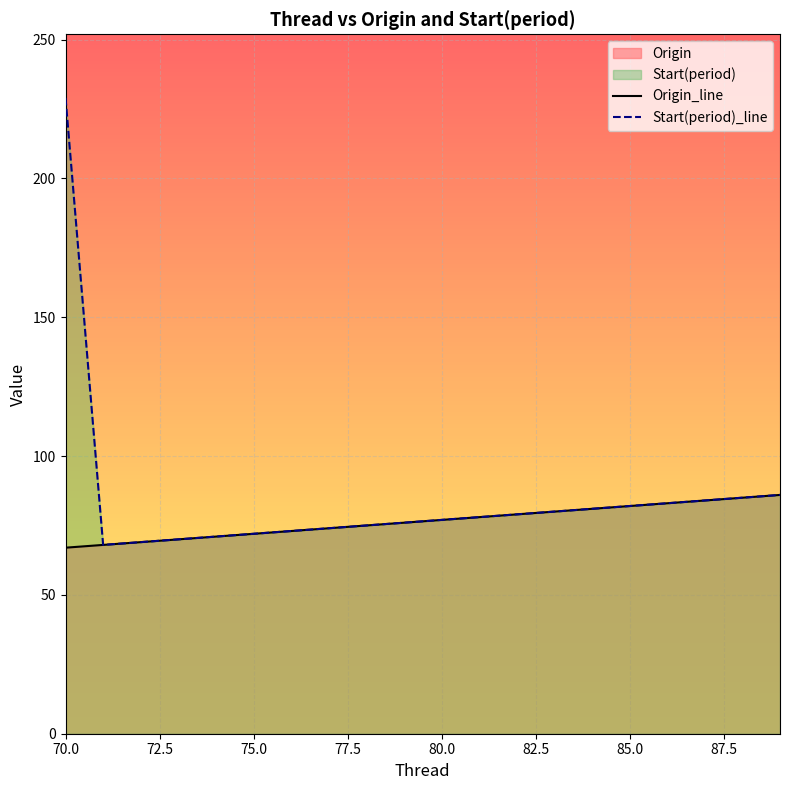

List the series in order of their peak value, lowest first.

Origin_line, Start(period)_line